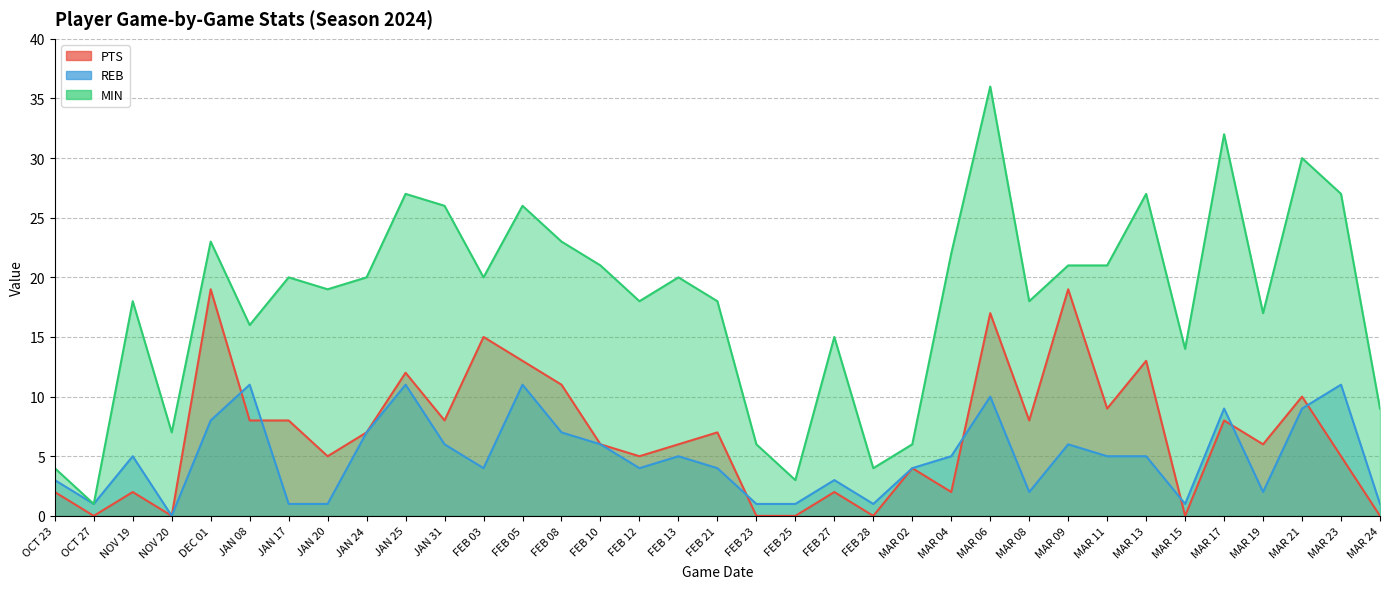

What are all the series names shown in the legend?

PTS, REB, MIN